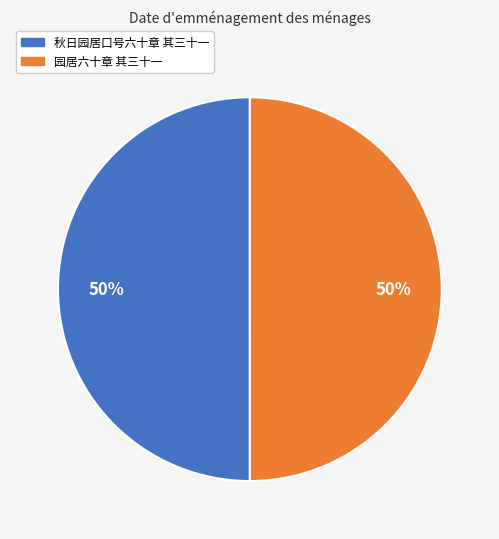

The 园居六十章 其三十一 slice represents 50% of the pie. True or false?

True